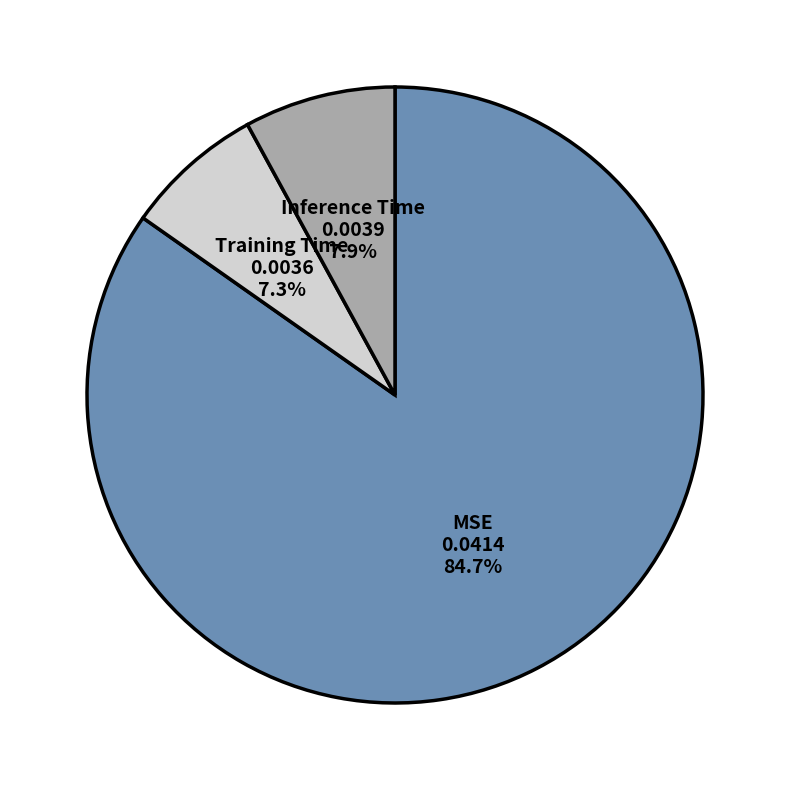

What is the smallest slice in the pie chart?

Training Time